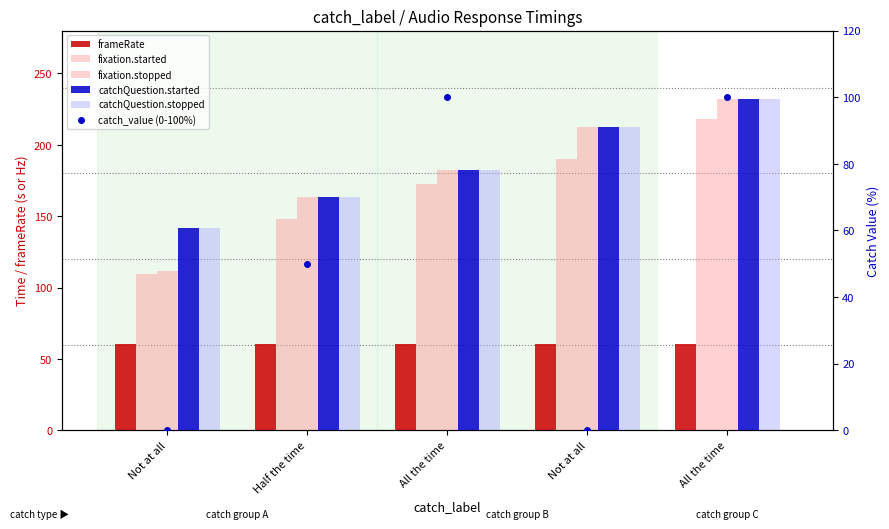

How many values in the fixation.started series exceed 172?

3